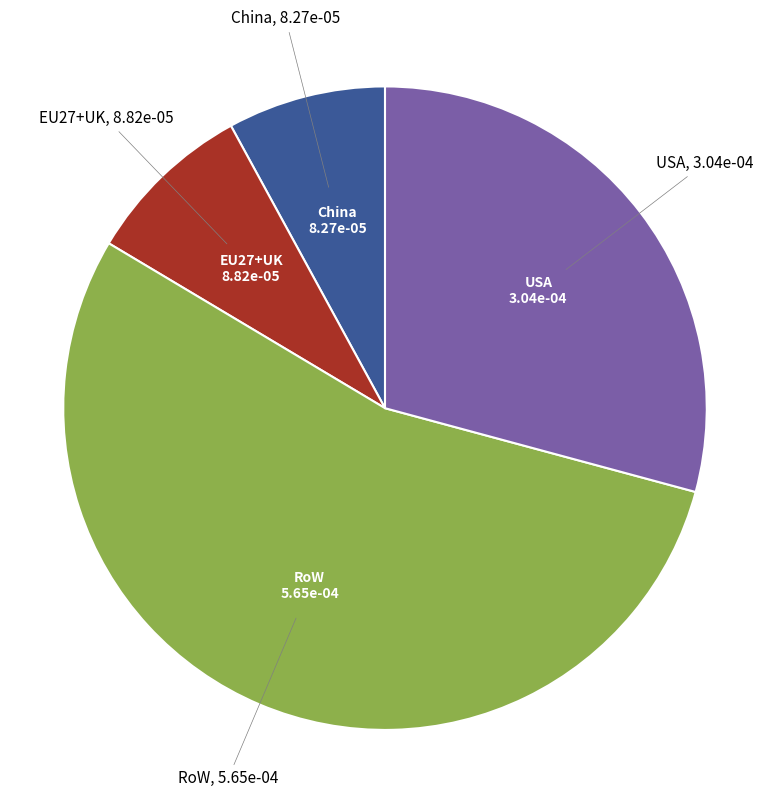

How many slices are in this pie chart?

4